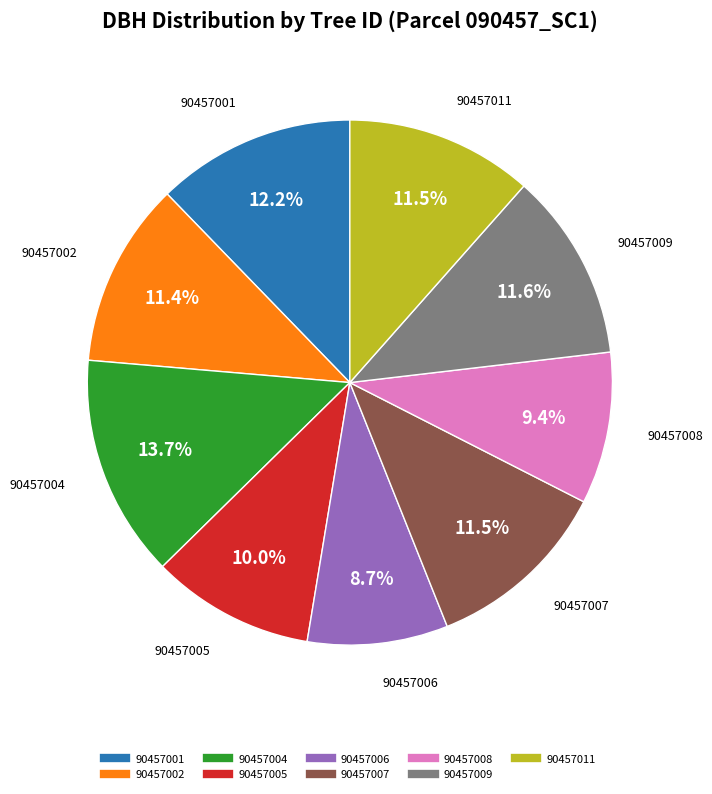

The 90457001 slice represents 12% of the pie. True or false?

True